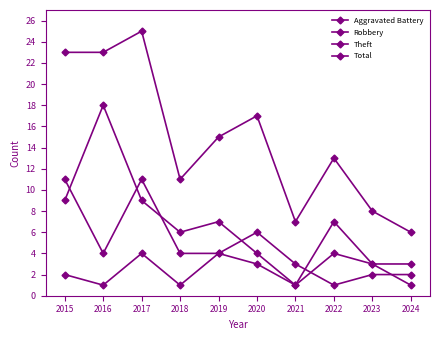

What is the maximum value shown in the chart?

25